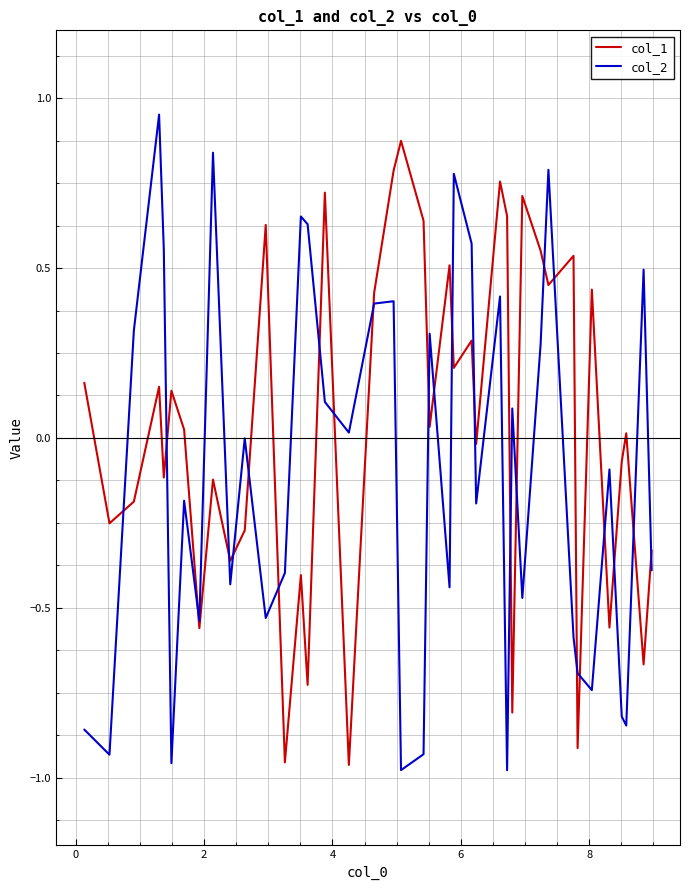

List the series in order of their overall mean, highest first.

col_1, col_2